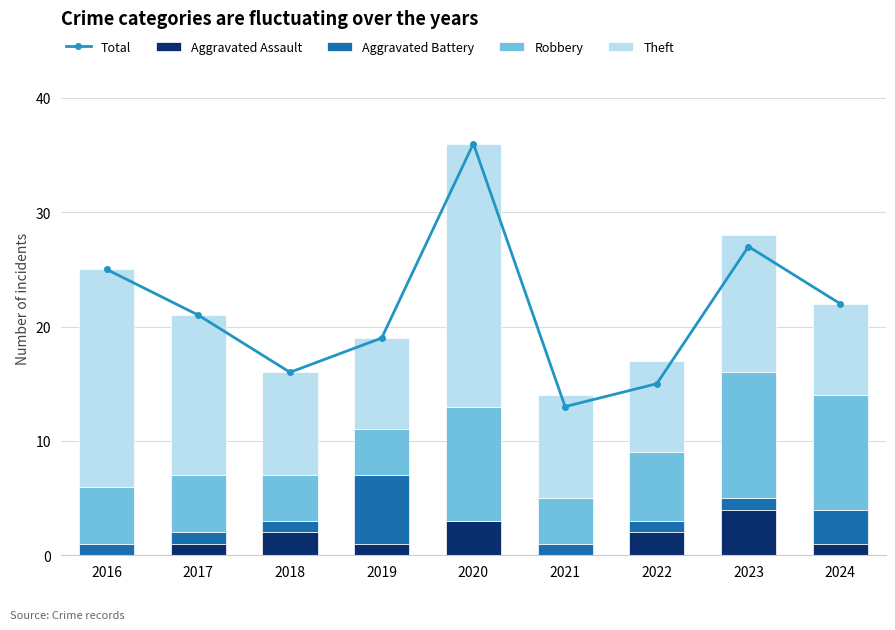

Rank the series by their maximum value, from lowest to highest.

Aggravated Assault, Aggravated Battery, Robbery, Theft, Total